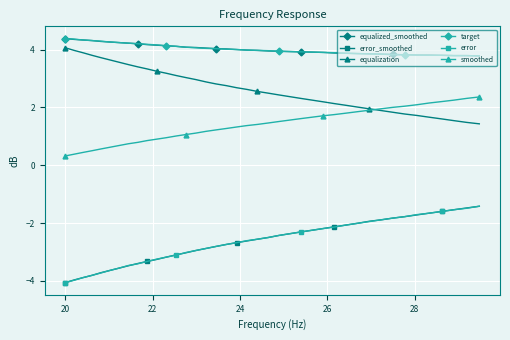

What is the value of the error point at the 28th from the left?

-2.1